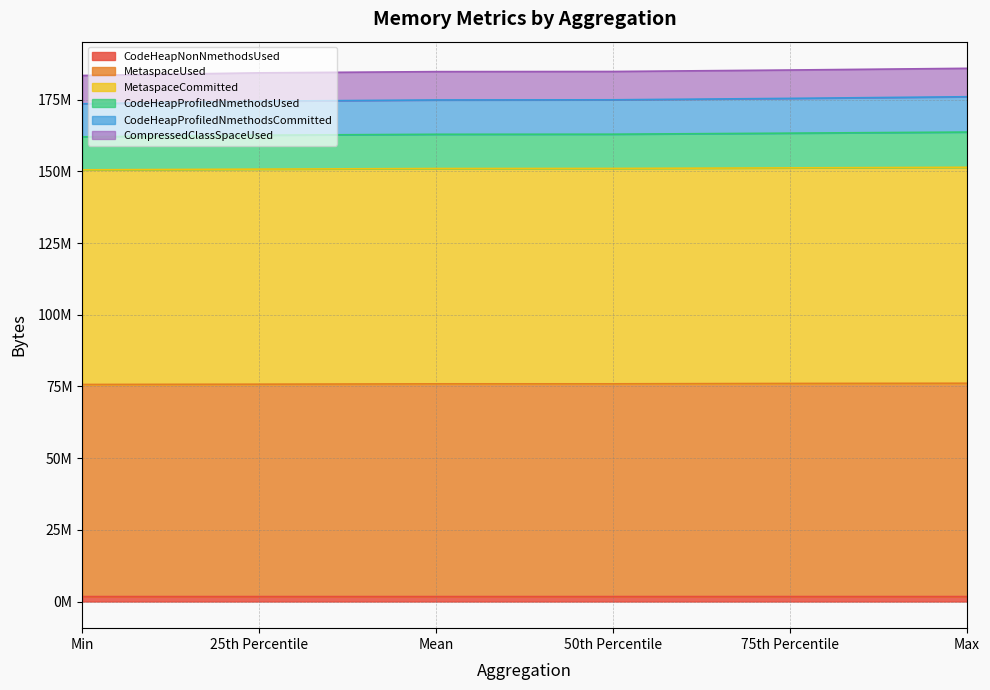

Does the chart display data point markers on the line(s)?

No